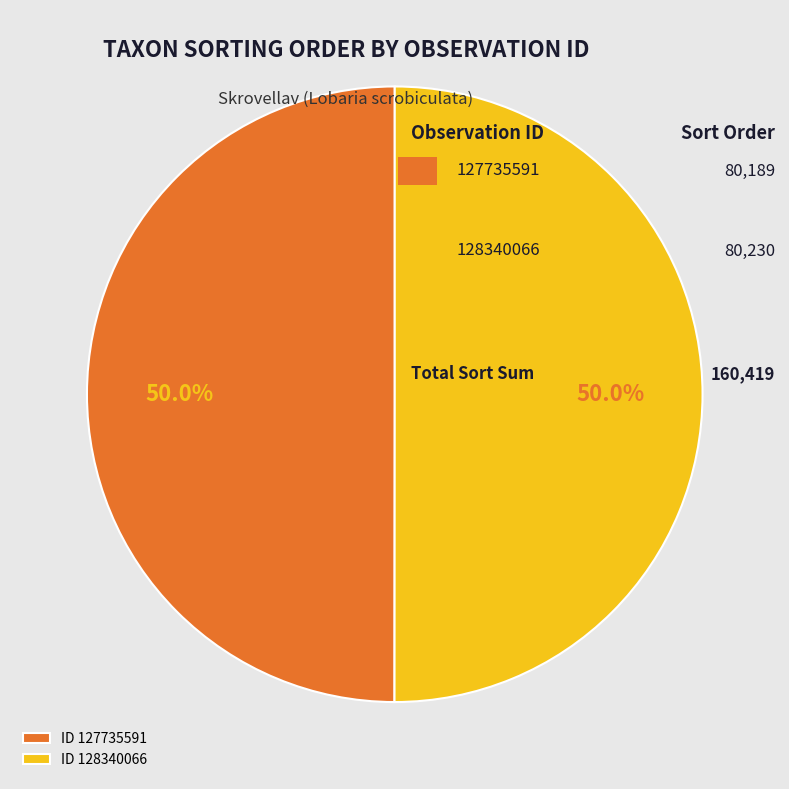

To the nearest percent, what is the average slice percentage?

50%